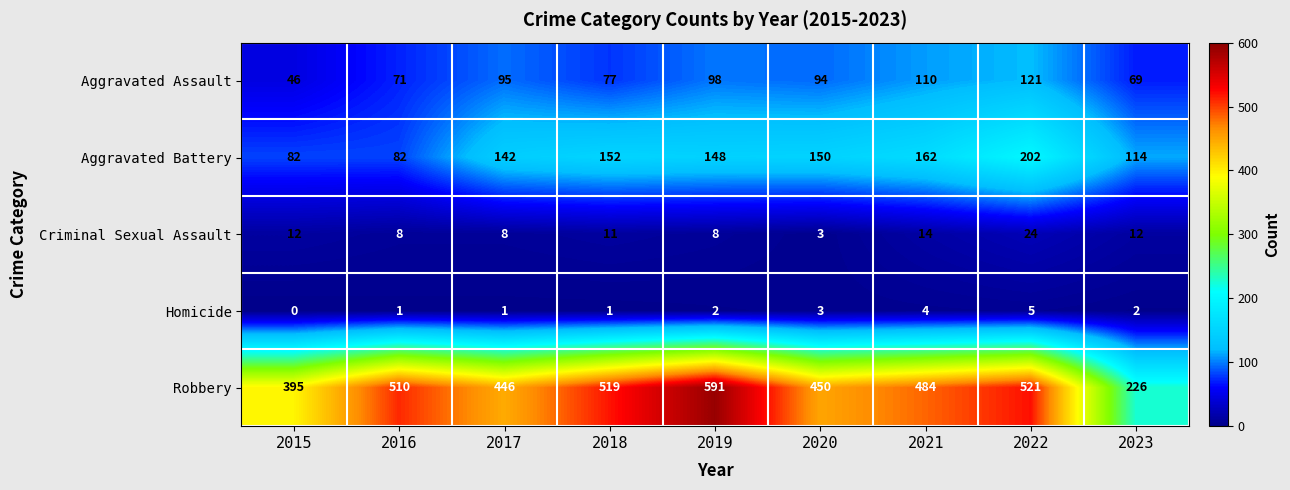

What is the approximate value of Criminal Sexual Assault at 2019, to the nearest 5?

10